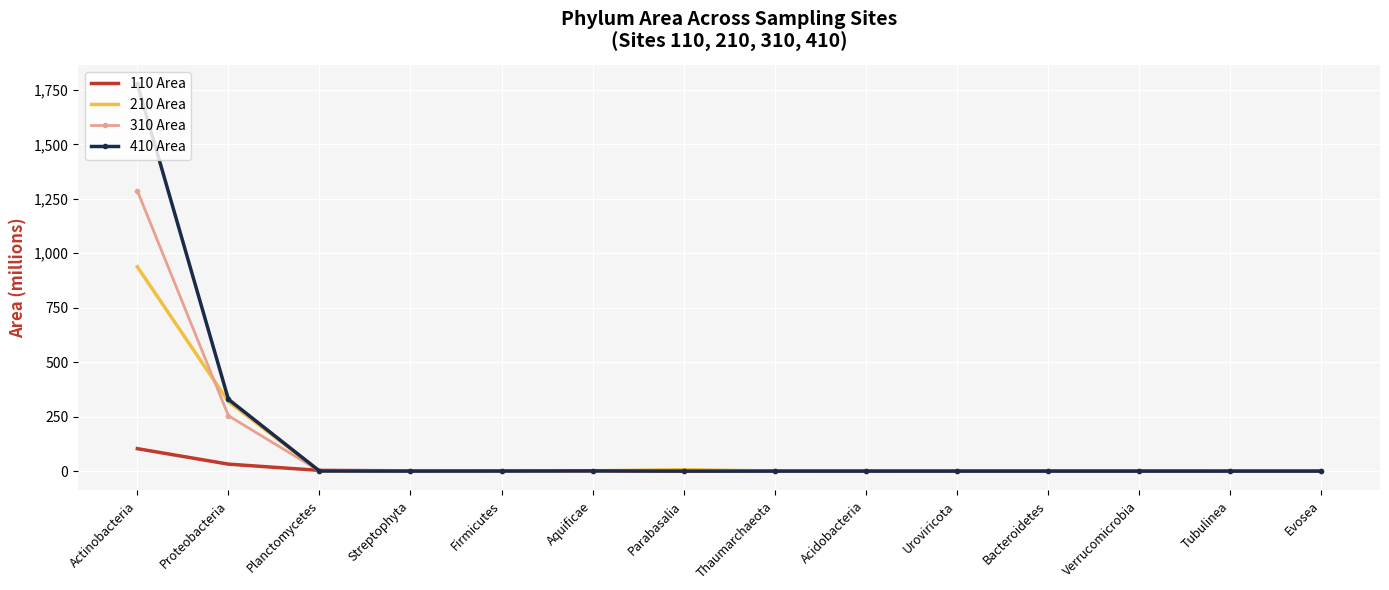

At which category is the sum across all series the highest?

Actinobacteria